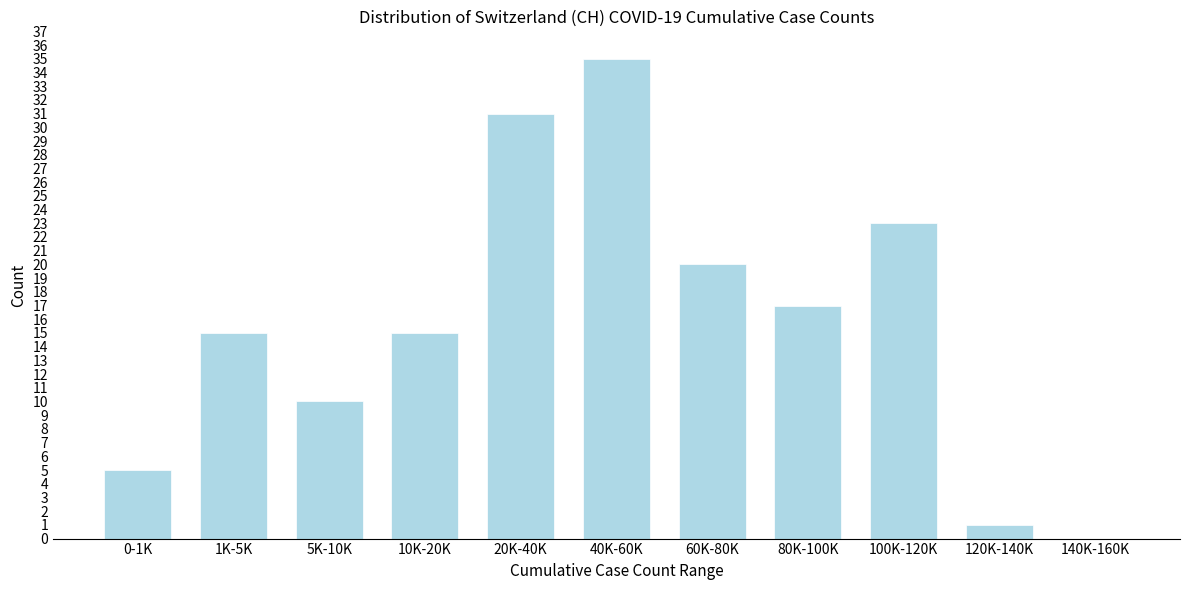

Reading left to right, transcribe all the data shown in this chart.

0-1K=5	1K-5K=15	5K-10K=10	10K-20K=15	20K-40K=31	40K-60K=35	60K-80K=20	80K-100K=17	100K-120K=23	120K-140K=1	140K-160K=0